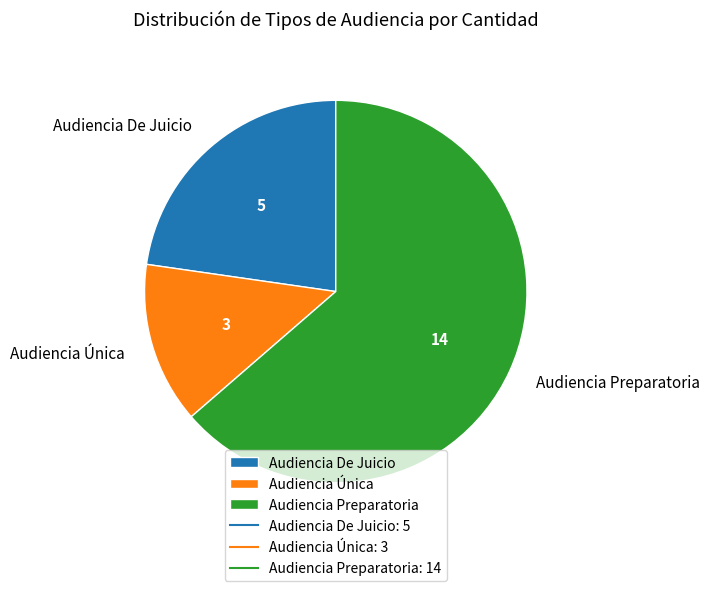

Rank the categories by value from lowest to highest.

Audiencia Única, Audiencia De Juicio, Audiencia Preparatoria